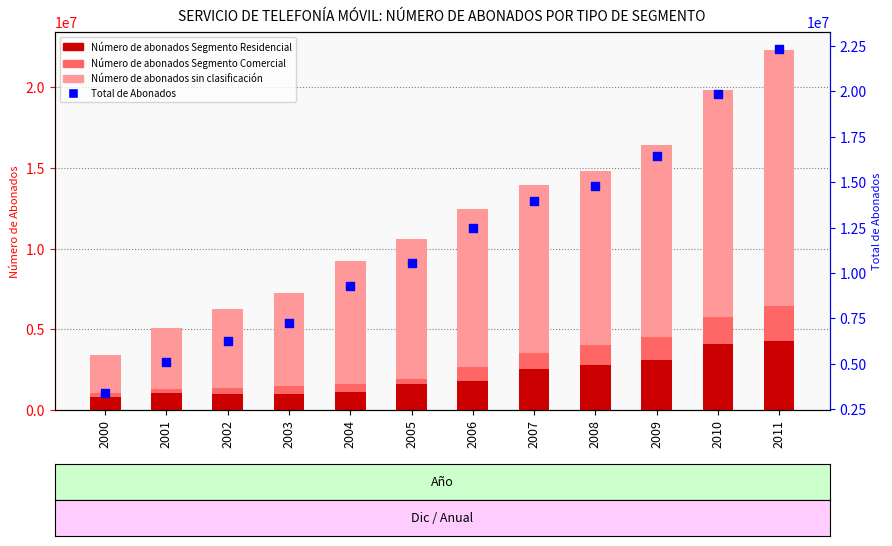

Which series has the largest Y range (max minus min)?

Total de Abonados